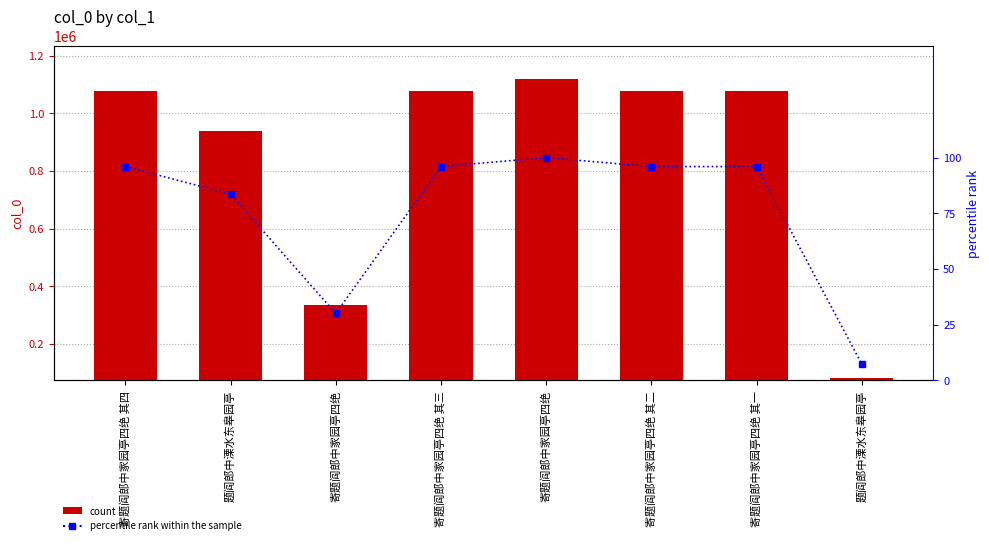

Which label corresponds to the smallest value in the chart?

题阎郎中溧水东皋园亭